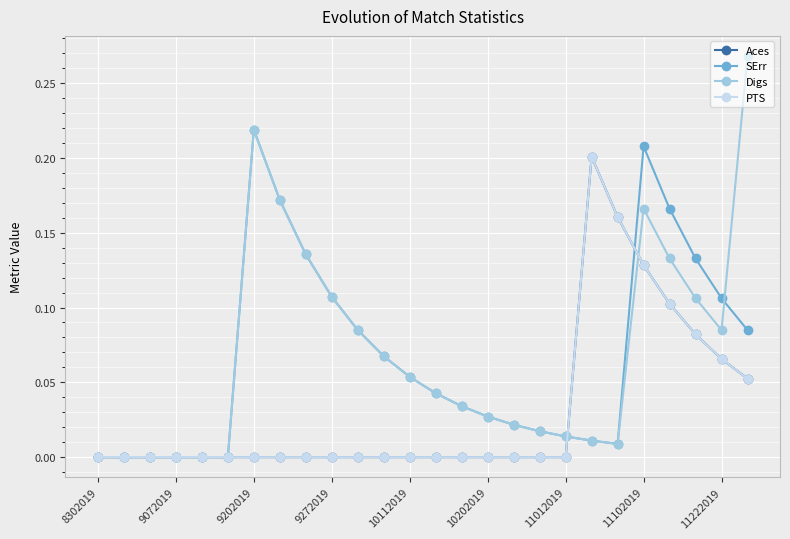

Which series has the largest total across all categories?

Digs